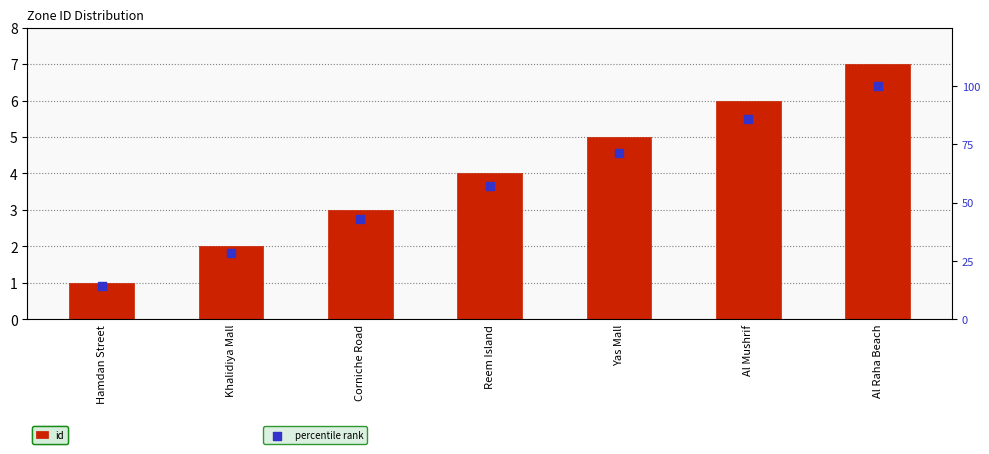

What are all the series names shown in the legend?

id, percentile rank